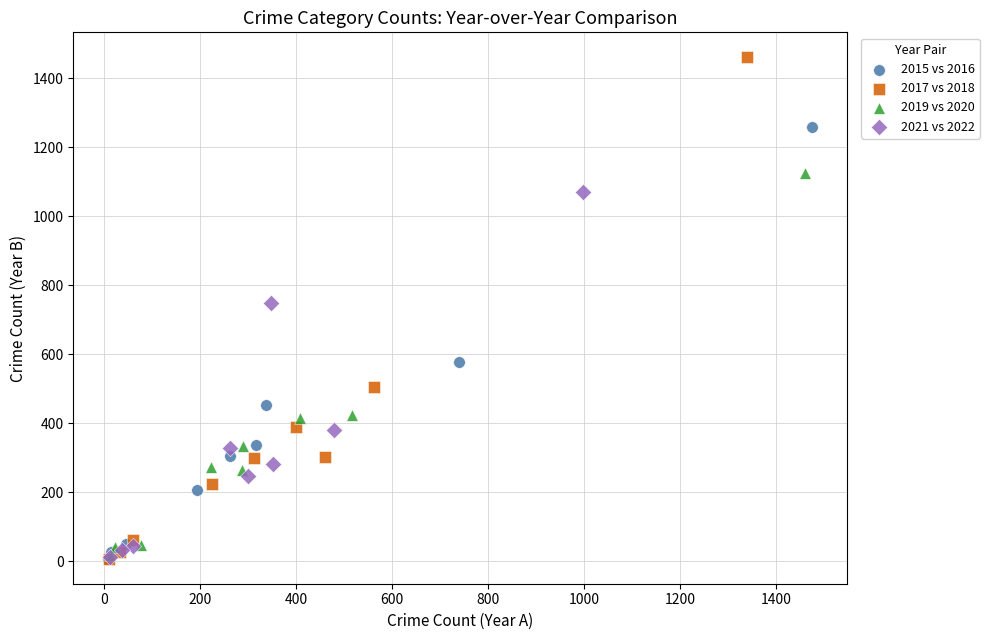

Which series contains the highest Y value?

2017 vs 2018